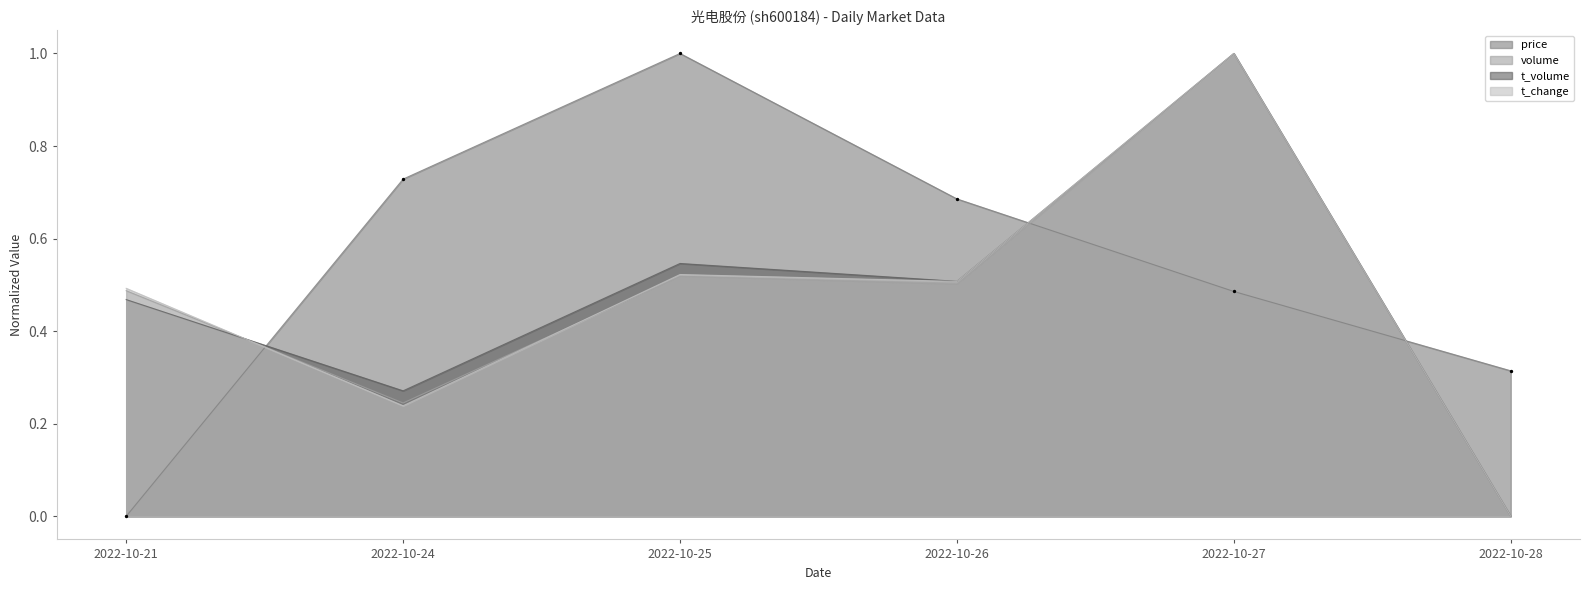

What are all the series names shown in the legend?

price, volume, t_volume, t_change